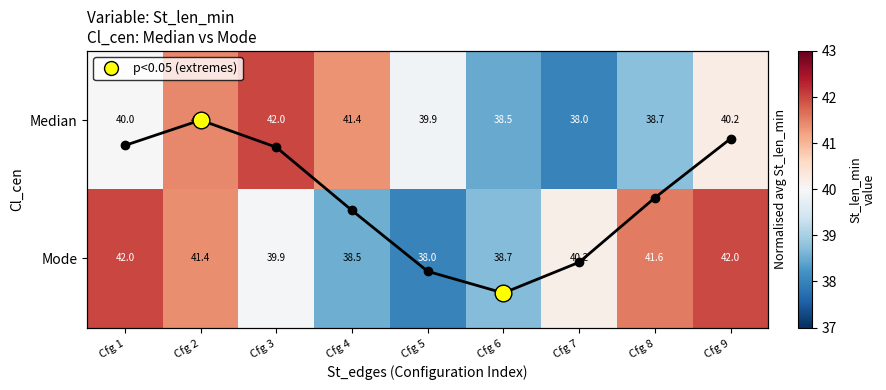

At which label does Mode first exceed 40?

Cfg 1